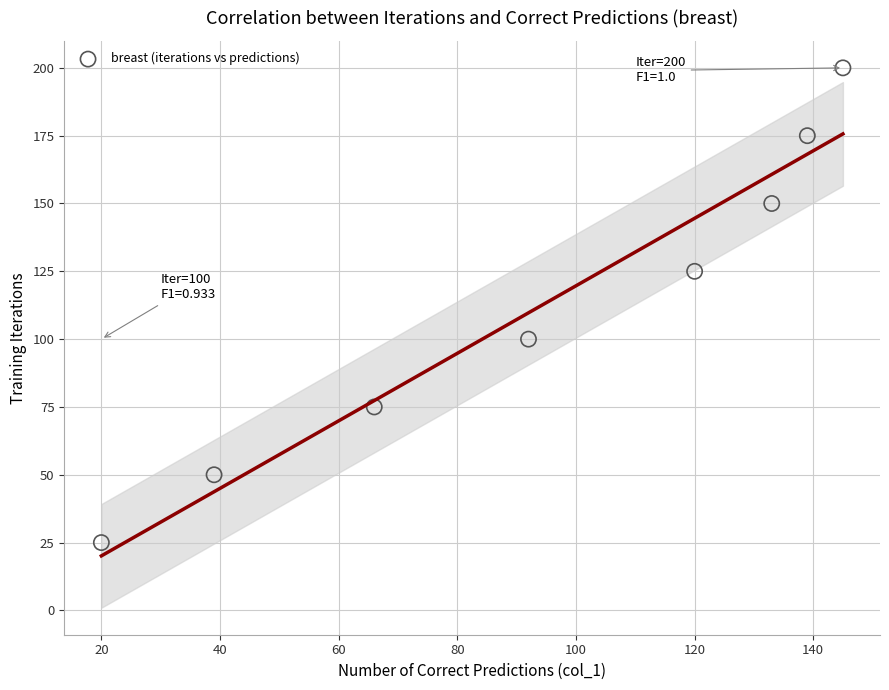

What is the range of Y values (max minus min)?

175